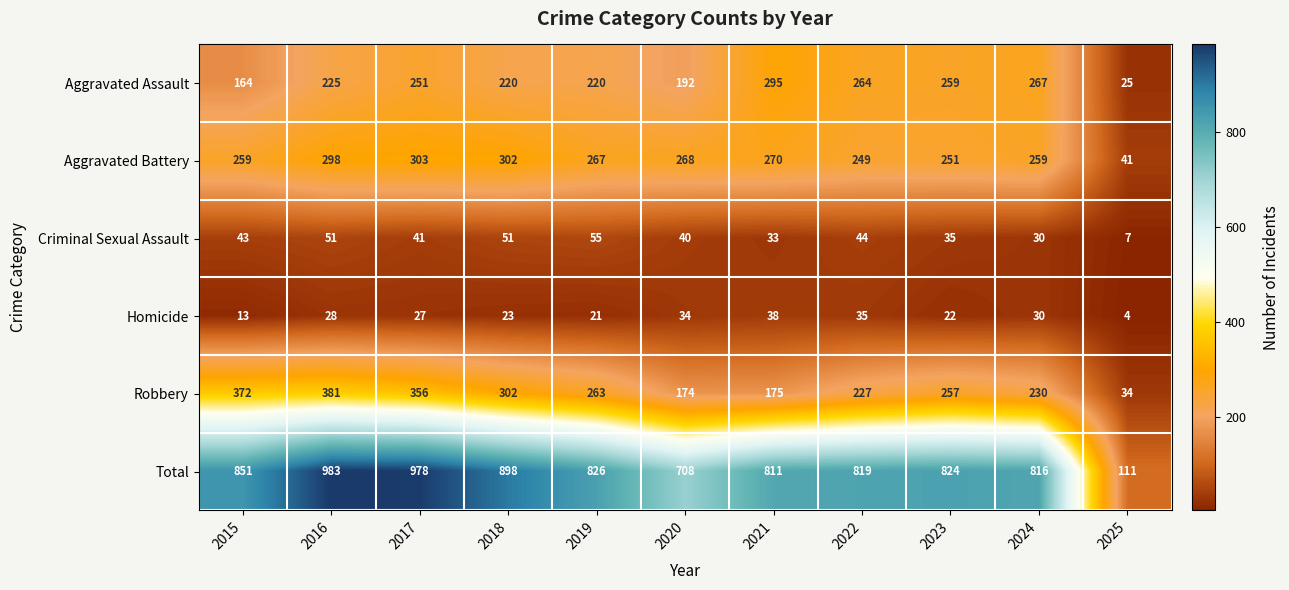

What is the lowest value of the Robbery series?

34